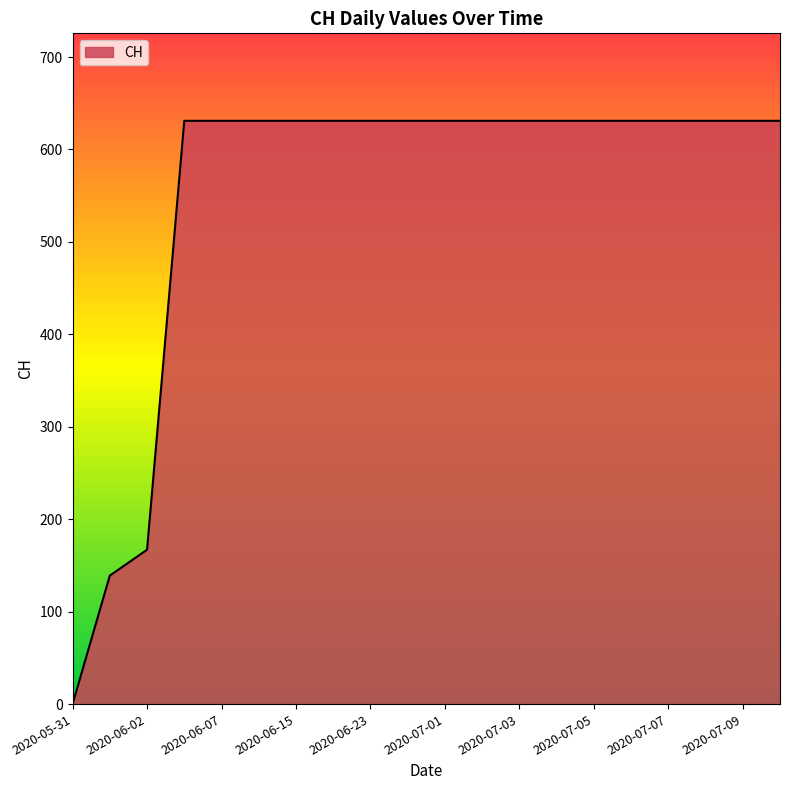

What is the maximum value shown in the chart?

631